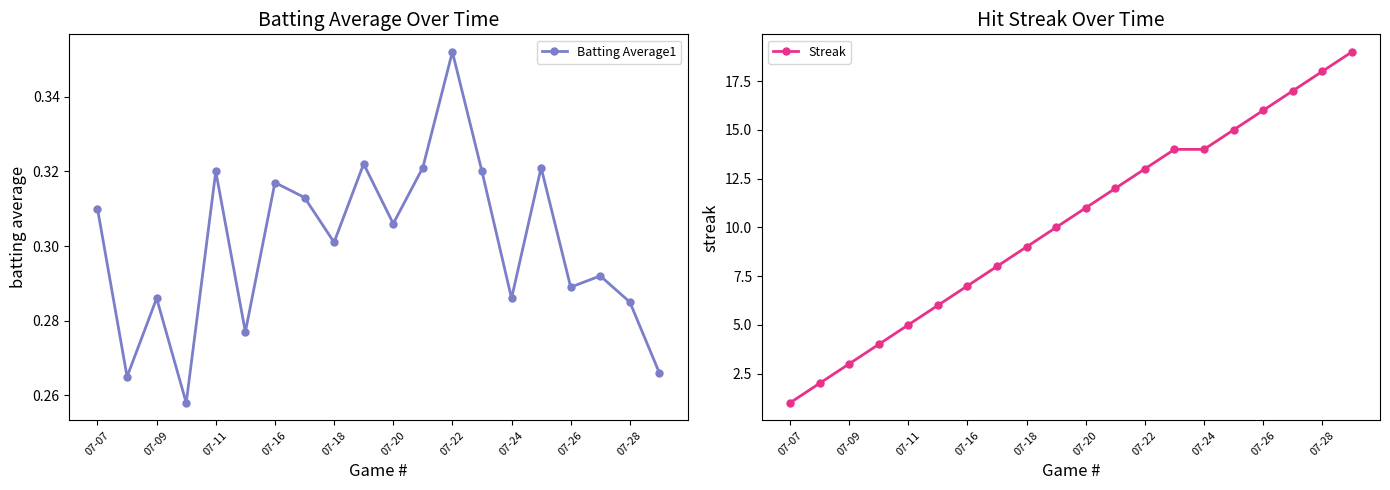

In Batting Average1, how many points are lower than both neighbors (excluding endpoints)?

7